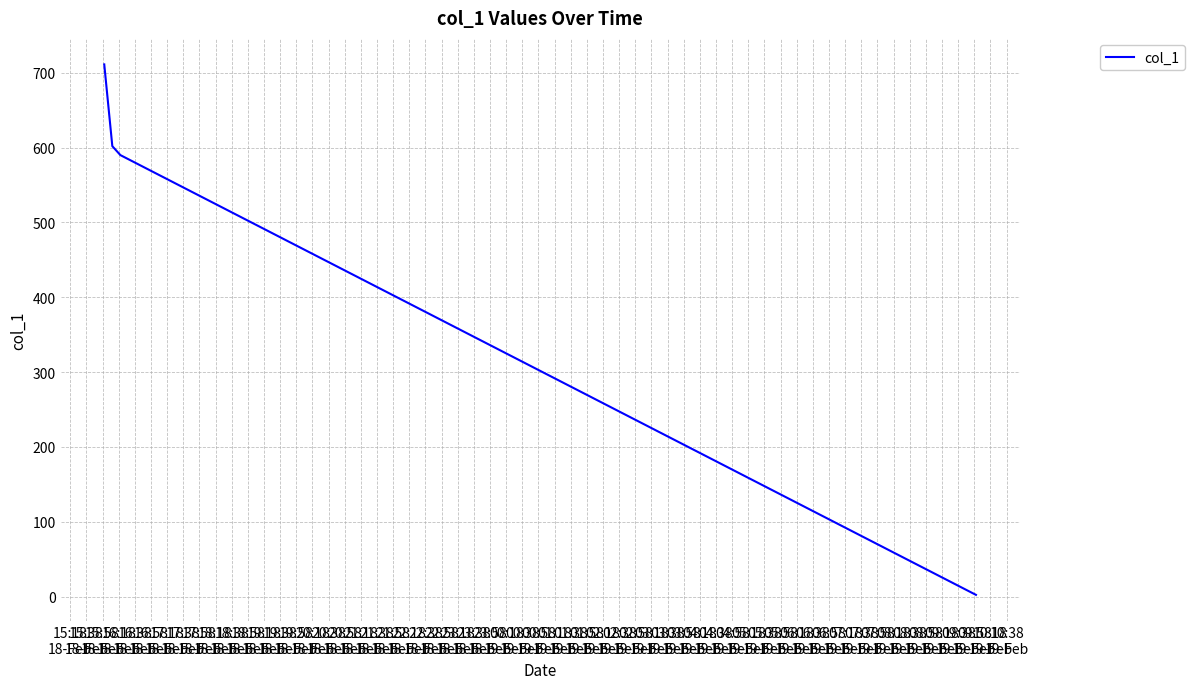

True or false: there are more than 2 points higher than both neighbors.

False